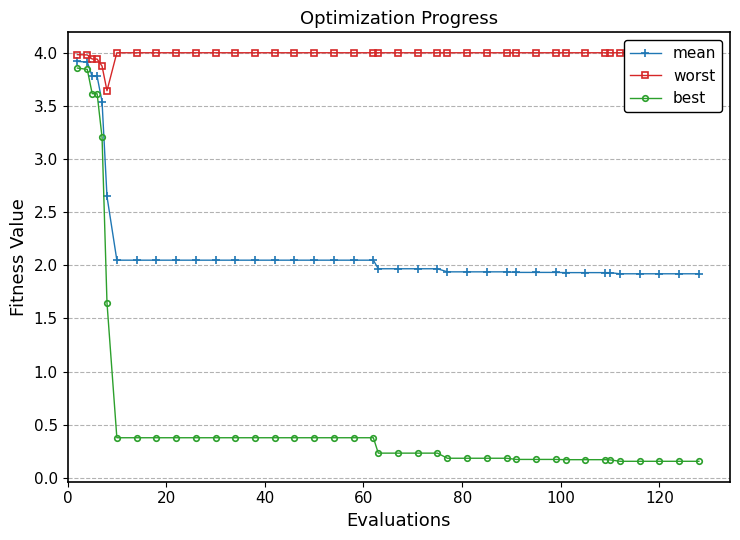

Reading right to left, transcribe all the data shown in this chart.

mean: 1.9	1.9	1.9	1.9	1.9	1.9	1.9	1.9	1.9	1.9	1.9	1.9	1.9	1.9	1.9	1.9	2.0	2.0	2.0	2.0	2.0	2.0	2.0	2.0	2.0	2.0	2.0	2.0	2.0	2.0	2.0	2.0	2.0	2.0	2.6	3.5	3.8	3.8	3.9	3.9
worst: 4.0	4.0	4.0	4.0	4.0	4.0	4.0	4.0	4.0	4.0	4.0	4.0	4.0	4.0	4.0	4.0	4.0	4.0	4.0	4.0	4.0	4.0	4.0	4.0	4.0	4.0	4.0	4.0	4.0	4.0	4.0	4.0	4.0	4.0	3.6	3.9	3.9	3.9	4.0	4.0
best: 0.2	0.2	0.2	0.2	0.2	0.2	0.2	0.2	0.2	0.2	0.2	0.2	0.2	0.2	0.2	0.2	0.2	0.2	0.2	0.2	0.4	0.4	0.4	0.4	0.4	0.4	0.4	0.4	0.4	0.4	0.4	0.4	0.4	0.4	1.6	3.2	3.6	3.6	3.8	3.9